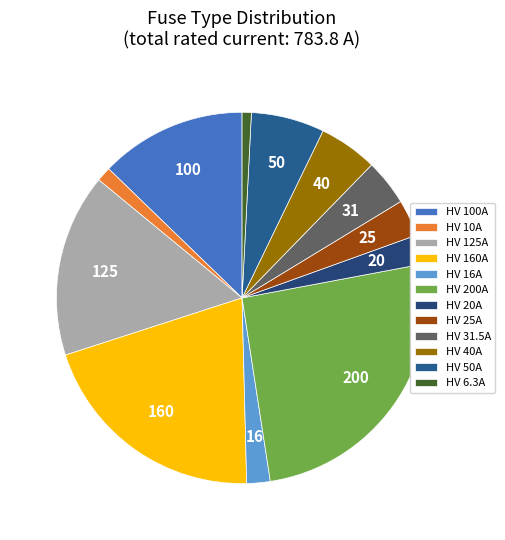

To the nearest percent, what portion does HV 160A represent?

20%